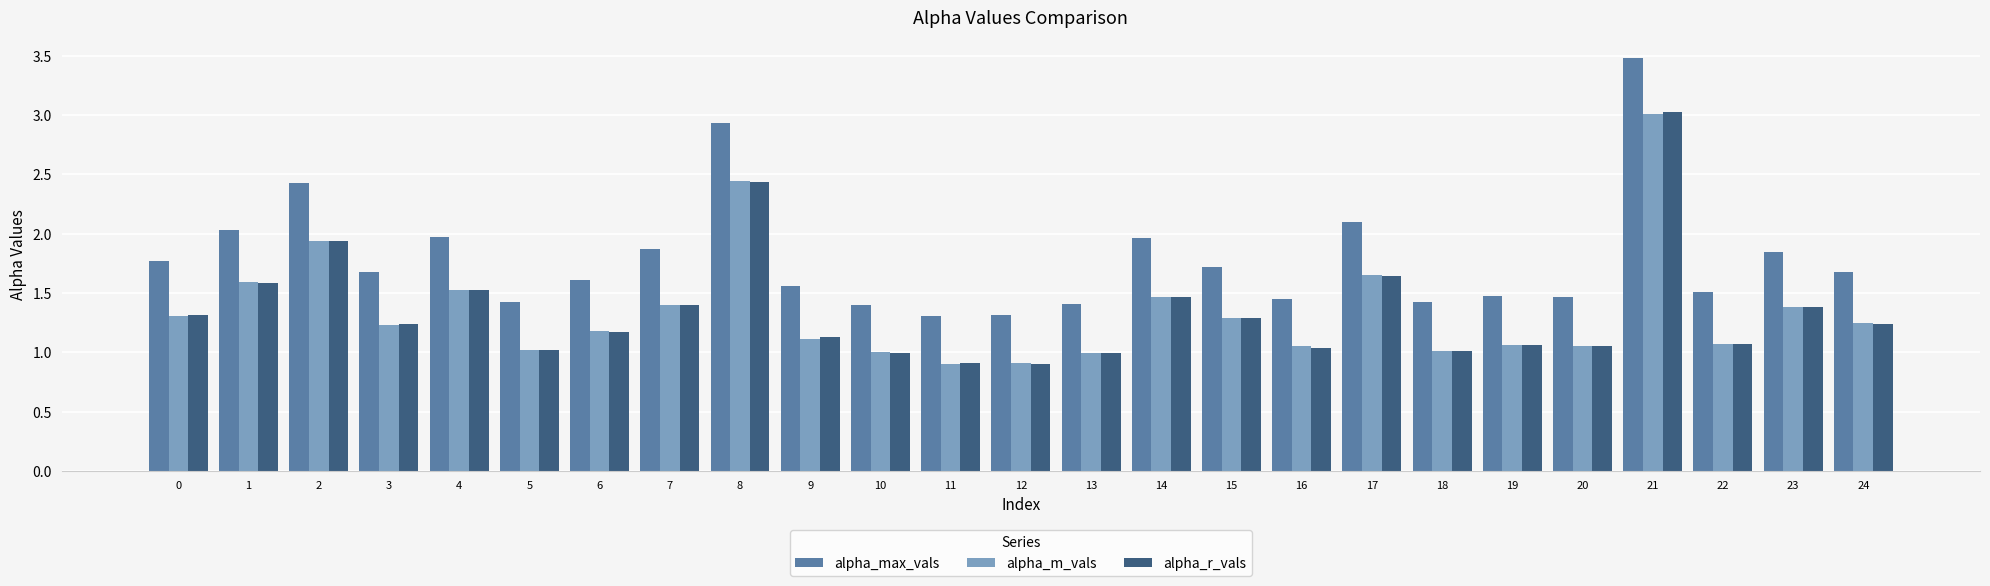

What is the difference between the maximum and minimum values in the alpha_m_vals series?

2.1